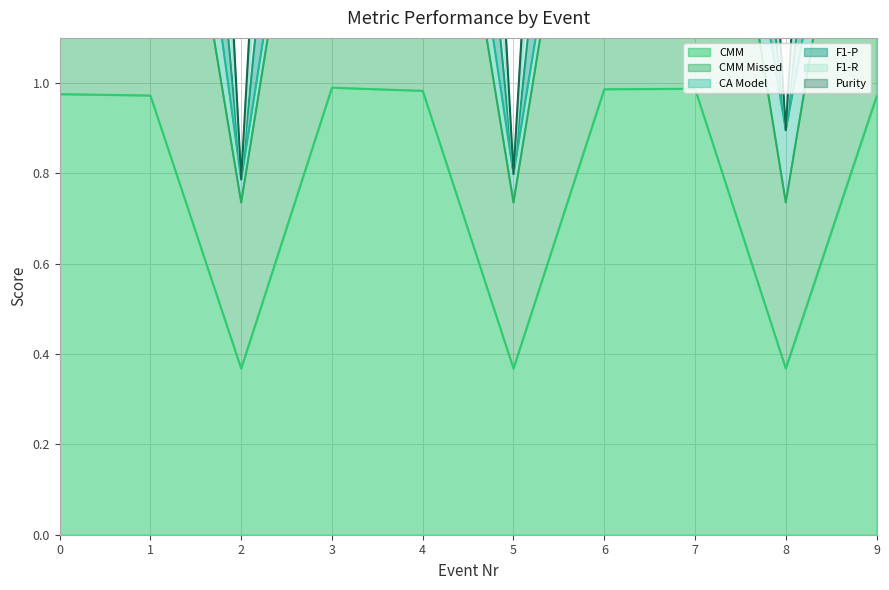

How many Purity values are between 0 and 2?

3